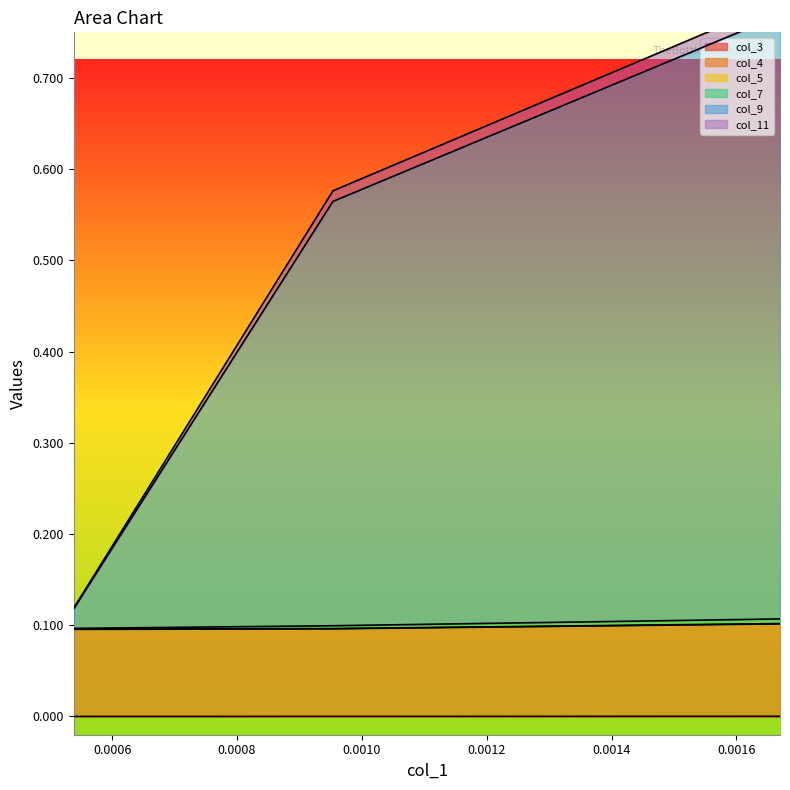

Which series has the largest total across all categories?

col_3